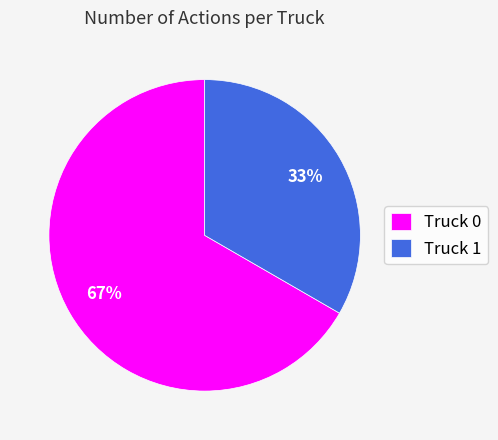

Which has a higher value, Truck 1 or Truck 0?

Truck 0